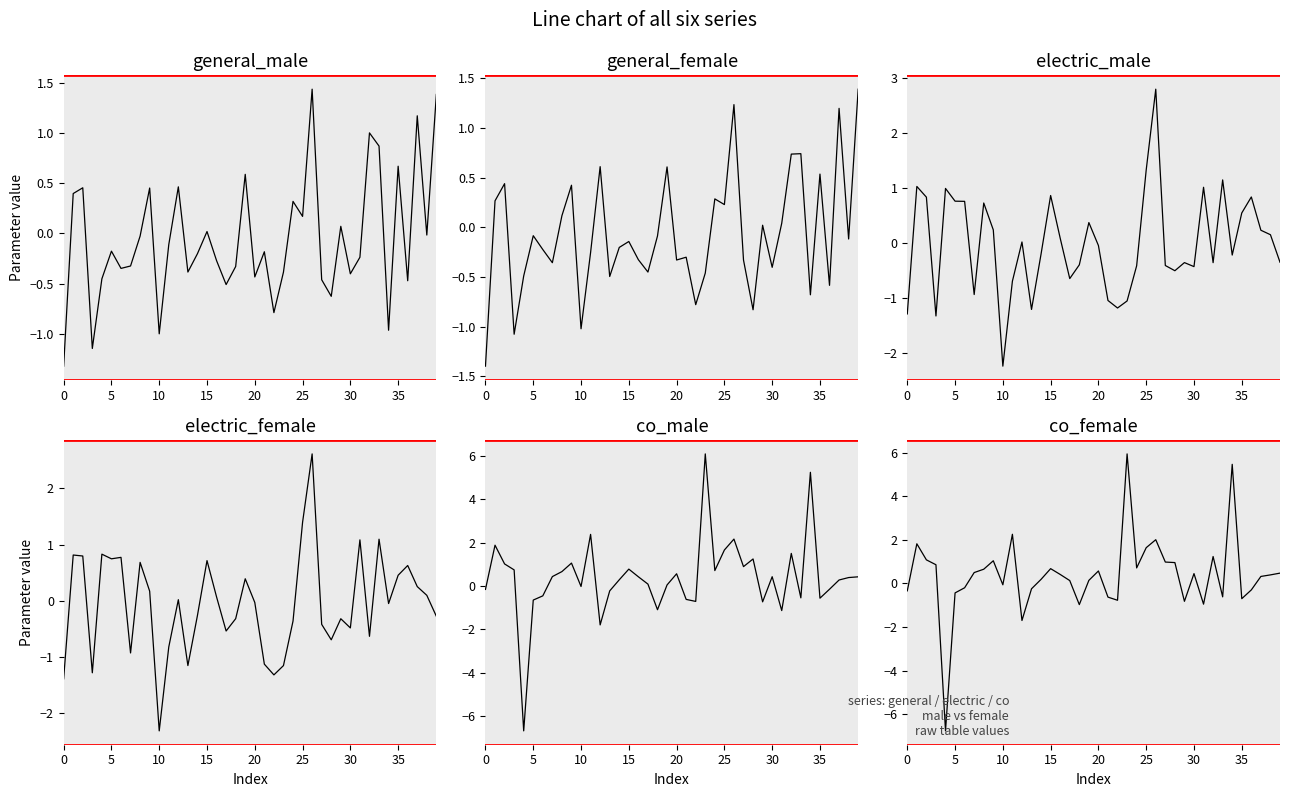

Reading right to left, transcribe all the data shown in this chart.

general_male: 1.4	-0.0	1.2	-0.5	0.7	-1.0	0.9	1.0	-0.2	-0.4	0.1	-0.6	-0.5	1.4	0.2	0.3	-0.4	-0.8	-0.2	-0.4	0.6	-0.3	-0.5	-0.3	0.0	-0.2	-0.4	0.5	-0.1	-1.0	0.5	-0.0	-0.3	-0.3	-0.2	-0.5	-1.1	0.5	0.4	-1.3
general_female: 1.4	-0.1	1.2	-0.6	0.5	-0.7	0.7	0.7	0.0	-0.4	0.0	-0.8	-0.3	1.2	0.2	0.3	-0.5	-0.8	-0.3	-0.3	0.6	-0.1	-0.5	-0.3	-0.1	-0.2	-0.5	0.6	-0.3	-1.0	0.4	0.1	-0.4	-0.2	-0.1	-0.5	-1.1	0.4	0.3	-1.4
electric_male: -0.3	0.2	0.2	0.8	0.5	-0.2	1.1	-0.4	1.0	-0.4	-0.4	-0.5	-0.4	2.8	1.3	-0.4	-1.1	-1.2	-1.0	-0.0	0.4	-0.4	-0.6	0.1	0.9	-0.2	-1.2	0.0	-0.7	-2.2	0.2	0.7	-0.9	0.8	0.8	1.0	-1.3	0.8	1.0	-1.3
electric_female: -0.3	0.1	0.3	0.6	0.5	-0.1	1.1	-0.6	1.1	-0.5	-0.3	-0.7	-0.4	2.6	1.4	-0.4	-1.2	-1.3	-1.1	-0.0	0.4	-0.3	-0.5	0.1	0.7	-0.3	-1.2	0.0	-0.8	-2.3	0.2	0.7	-0.9	0.8	0.7	0.8	-1.3	0.8	0.8	-1.4
co_male: 0.4	0.4	0.3	-0.1	-0.6	5.2	-0.5	1.5	-1.1	0.4	-0.7	1.2	0.9	2.2	1.7	0.7	6.1	-0.7	-0.6	0.6	0.0	-1.1	0.1	0.4	0.8	0.3	-0.2	-1.8	2.4	-0.0	1.1	0.7	0.4	-0.5	-0.6	-6.7	0.7	1.0	1.9	-0.2
co_female: 0.5	0.4	0.3	-0.3	-0.7	5.5	-0.6	1.2	-0.9	0.4	-0.8	1.0	1.0	2.0	1.6	0.7	5.9	-0.8	-0.6	0.6	0.1	-1.0	0.1	0.4	0.7	0.2	-0.2	-1.7	2.3	-0.1	1.0	0.7	0.5	-0.2	-0.4	-6.8	0.9	1.1	1.8	-0.3